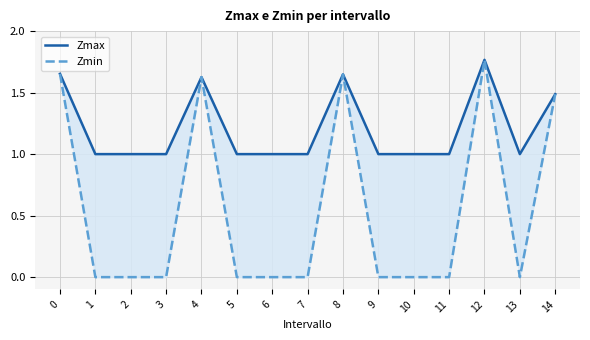

True or false: Zmin and Zmax intersect in this chart.

False